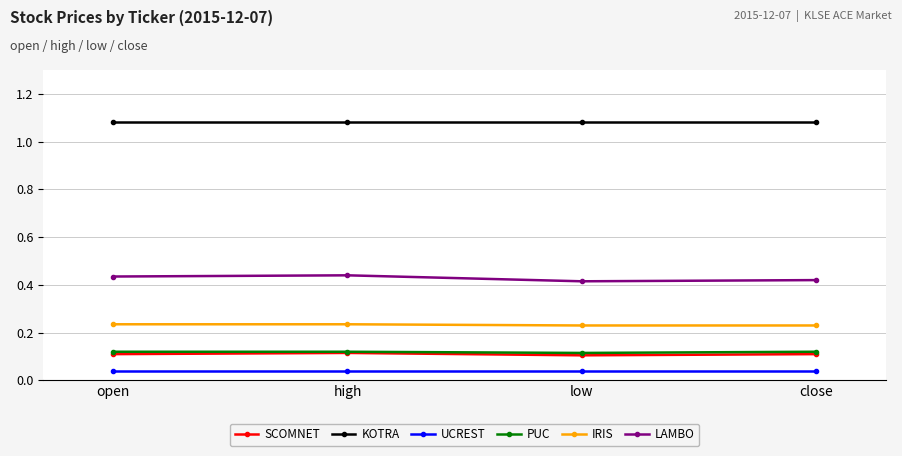

True or false: UCREST and KOTRA intersect in this chart.

False